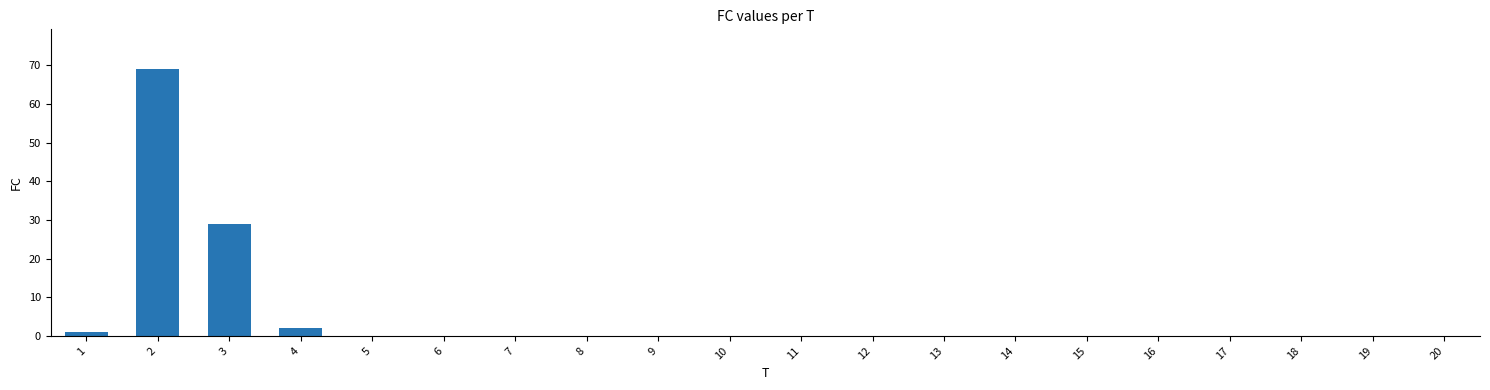

Reading right to left, transcribe all the data shown in this chart.

20=0	19=0	18=0	17=0	16=0	15=0	14=0	13=0	12=0	11=0	10=0	9=0	8=0	7=0	6=0	5=0	4=2	3=29	2=69	1=1